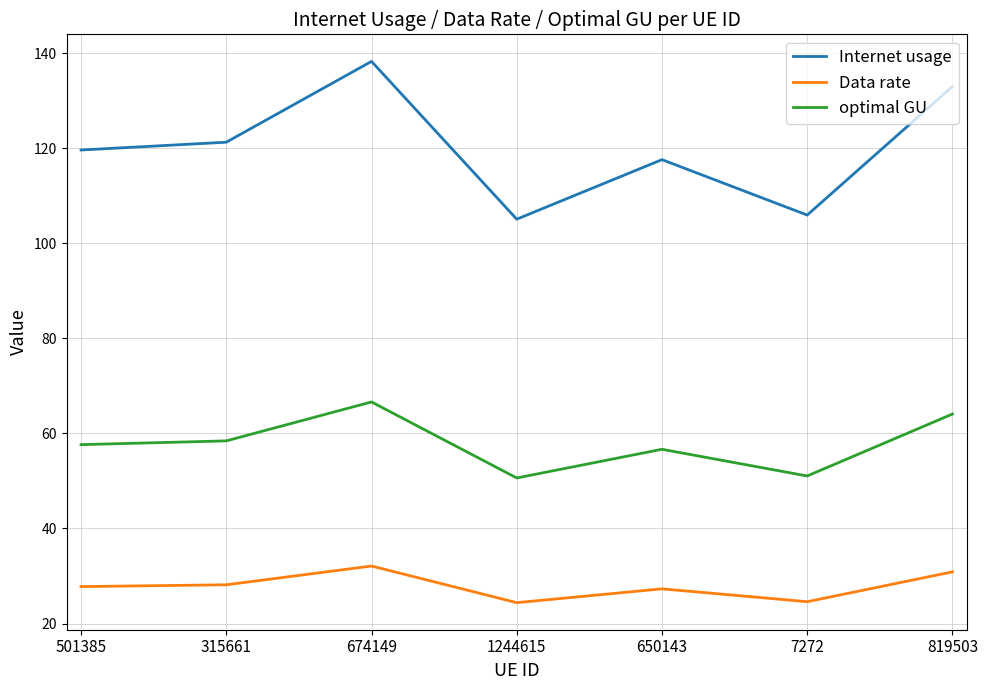

Which series has the largest range (max minus min)?

Internet usage